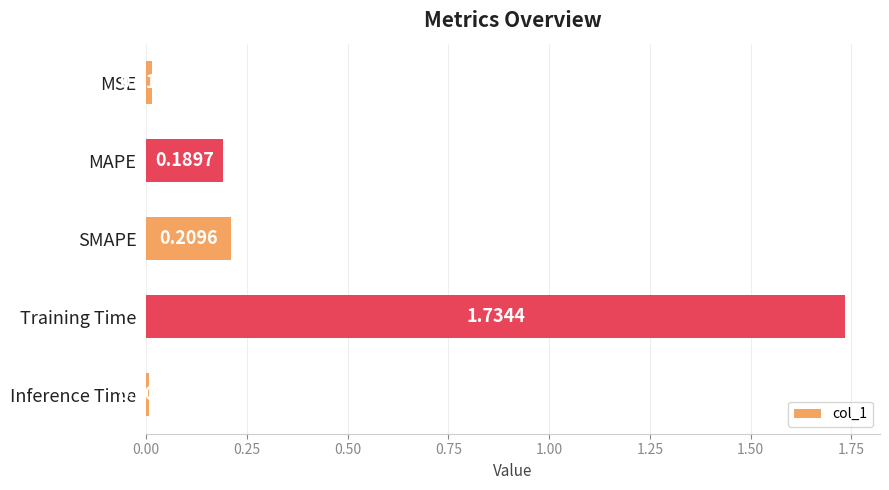

List the labels in order of value, smallest first.

Inference Time, MSE, MAPE, SMAPE, Training Time